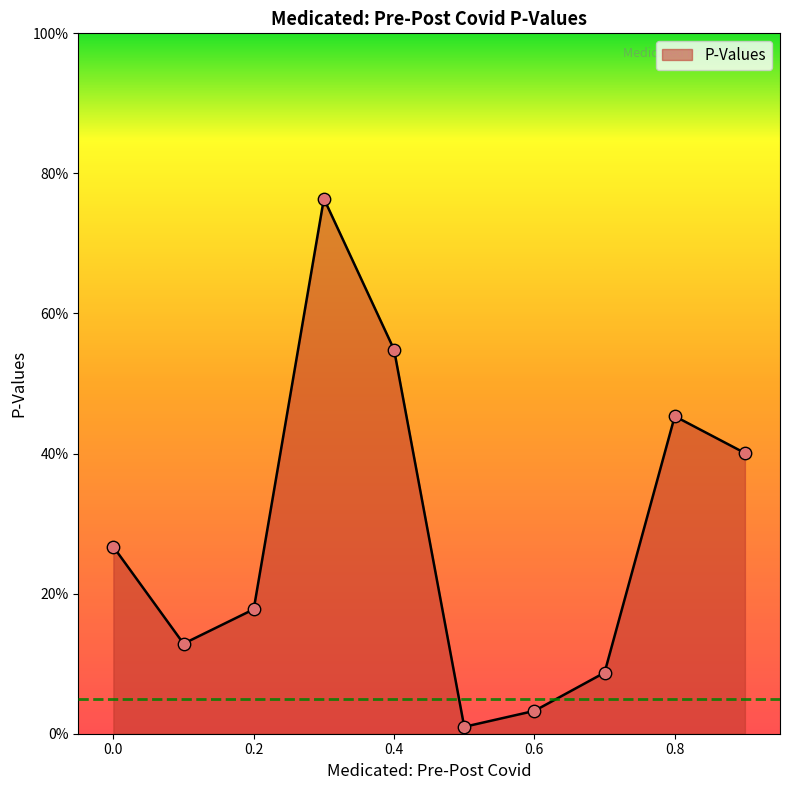

Does the chart have visible grid lines?

No